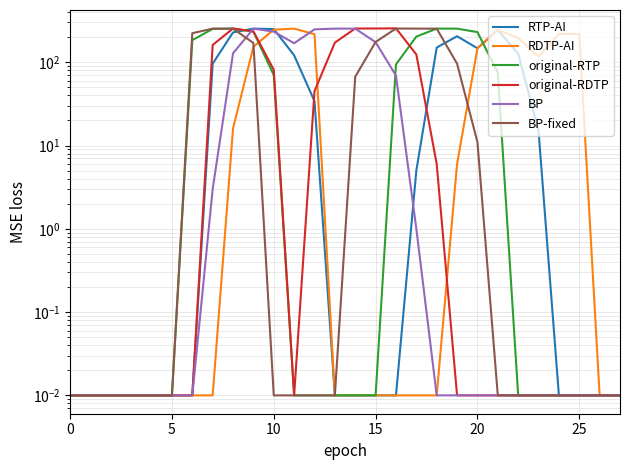

Where is the first local minimum for RTP-AI?

20